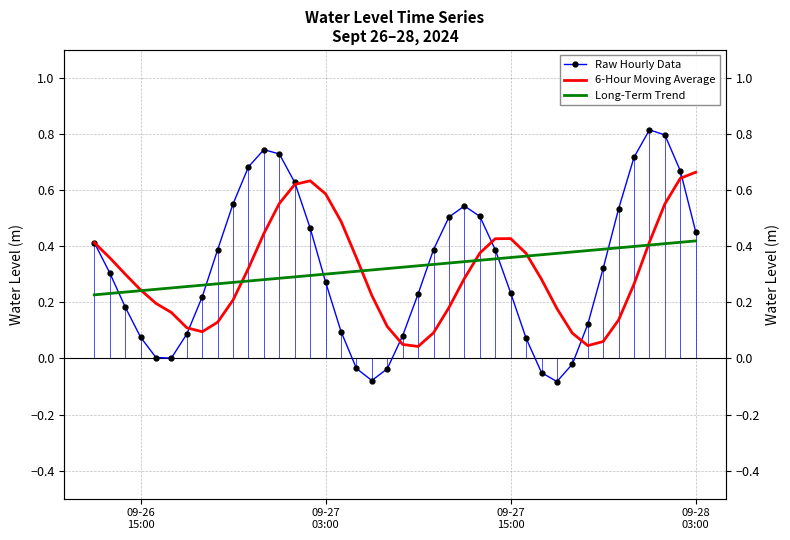

How many categories are shown in the chart?

40